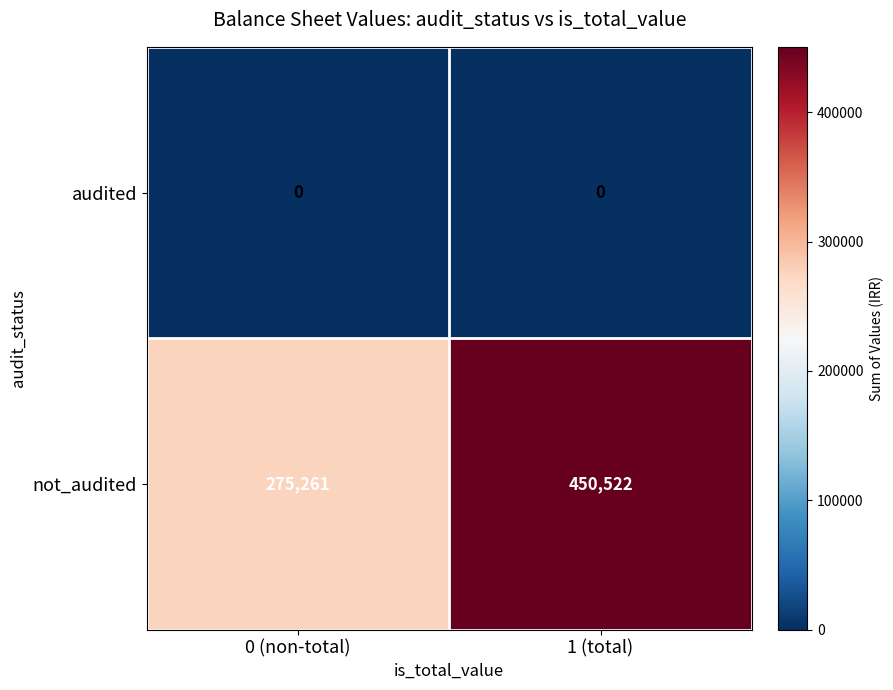

Reading right to left, list all the values displayed in this chart.

audited: 1 (total)=0	0 (non-total)=0
not_audited: 1 (total)=450522	0 (non-total)=275261